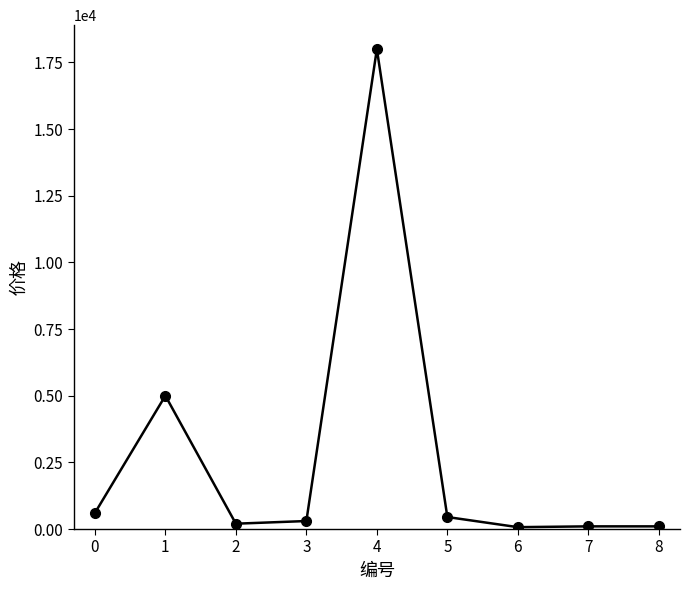

The value at 4 is 18000. True or false?

True